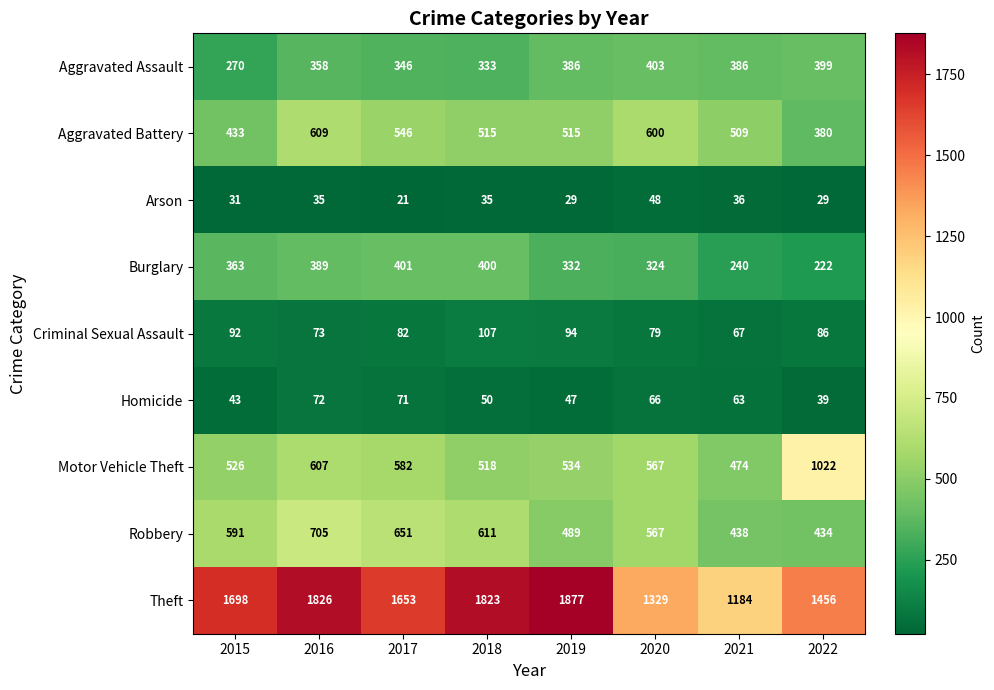

Which label corresponds to the largest value in the chart?

2019